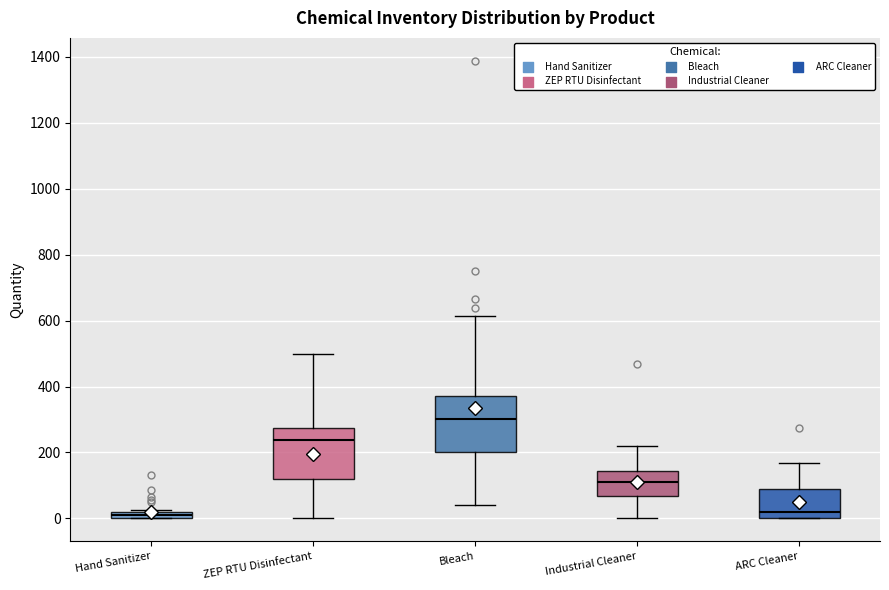

Which box has the highest median line?

Bleach